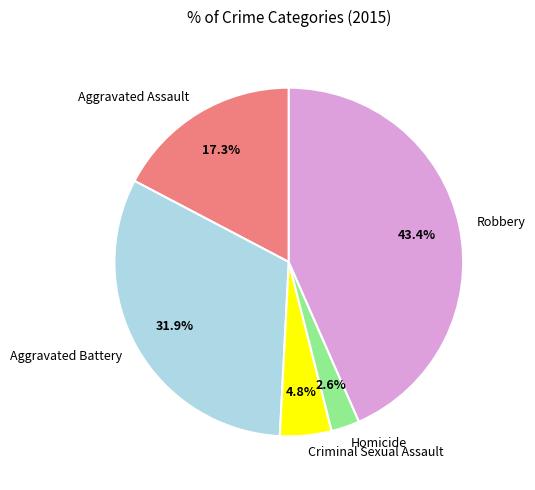

The Homicide slice represents 3% of the pie. True or false?

True